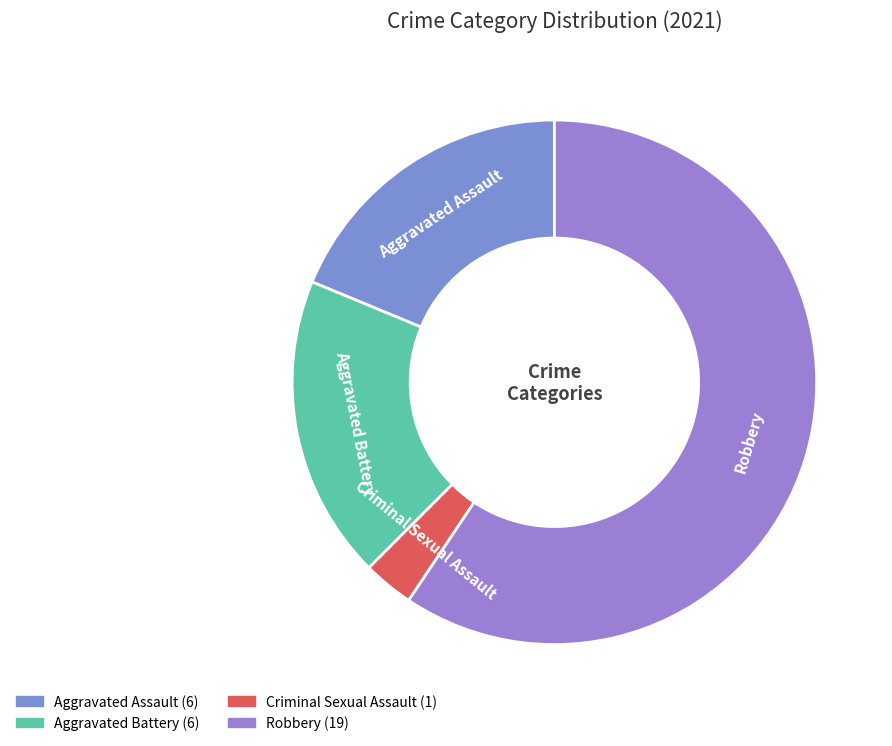

Which slice represents more than half of the pie?

Robbery